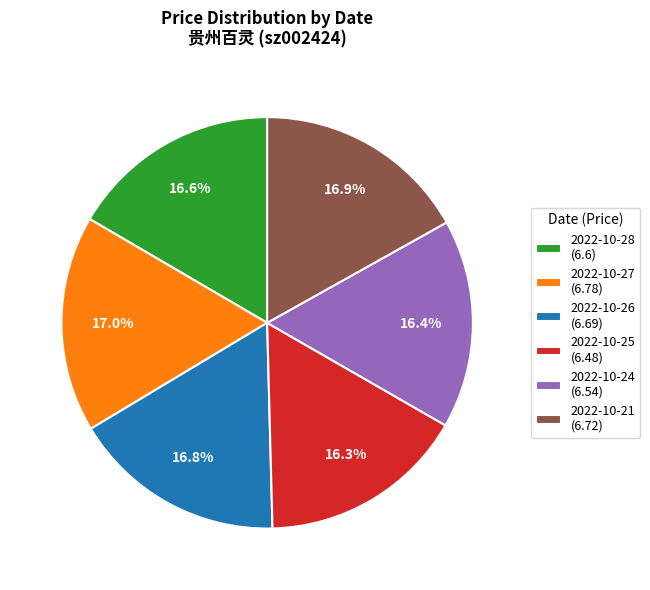

What is the total percentage of 2022-10-28 and 2022-10-21?

33.5%